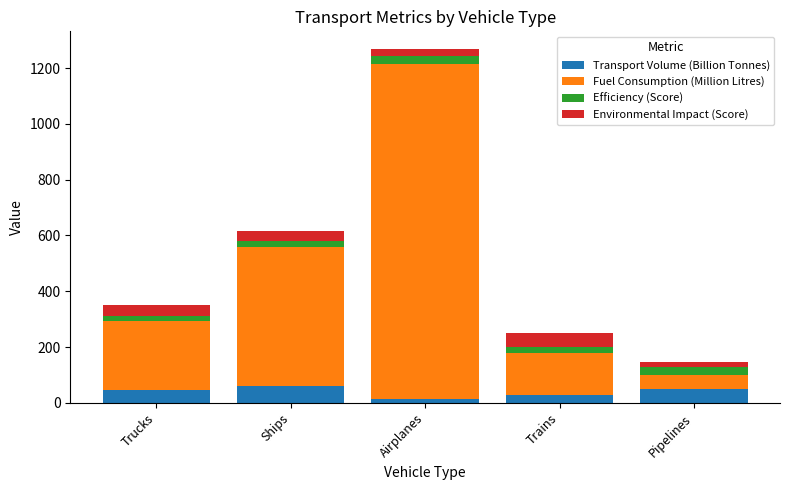

How many bars are there in total?

5